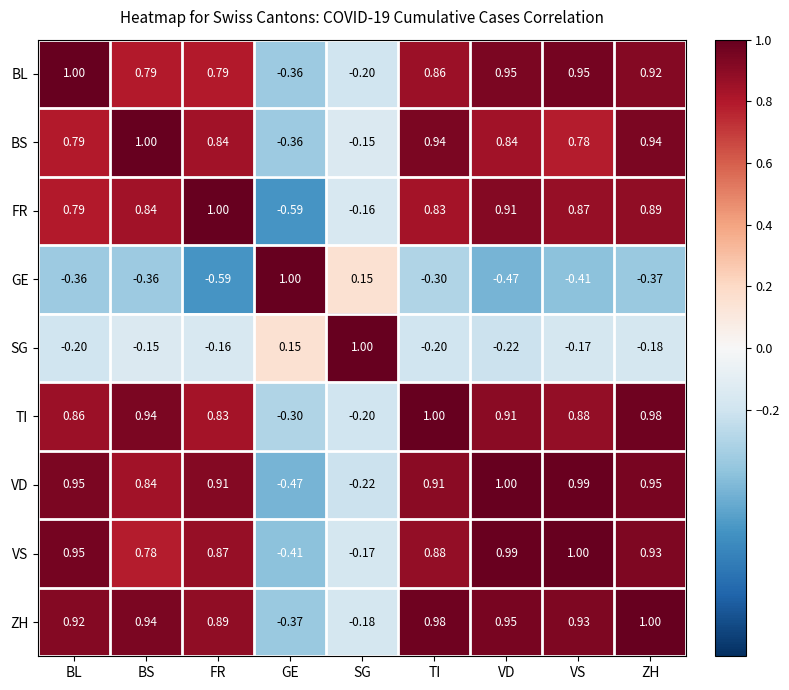

At which label does BS reach its peak?

BS